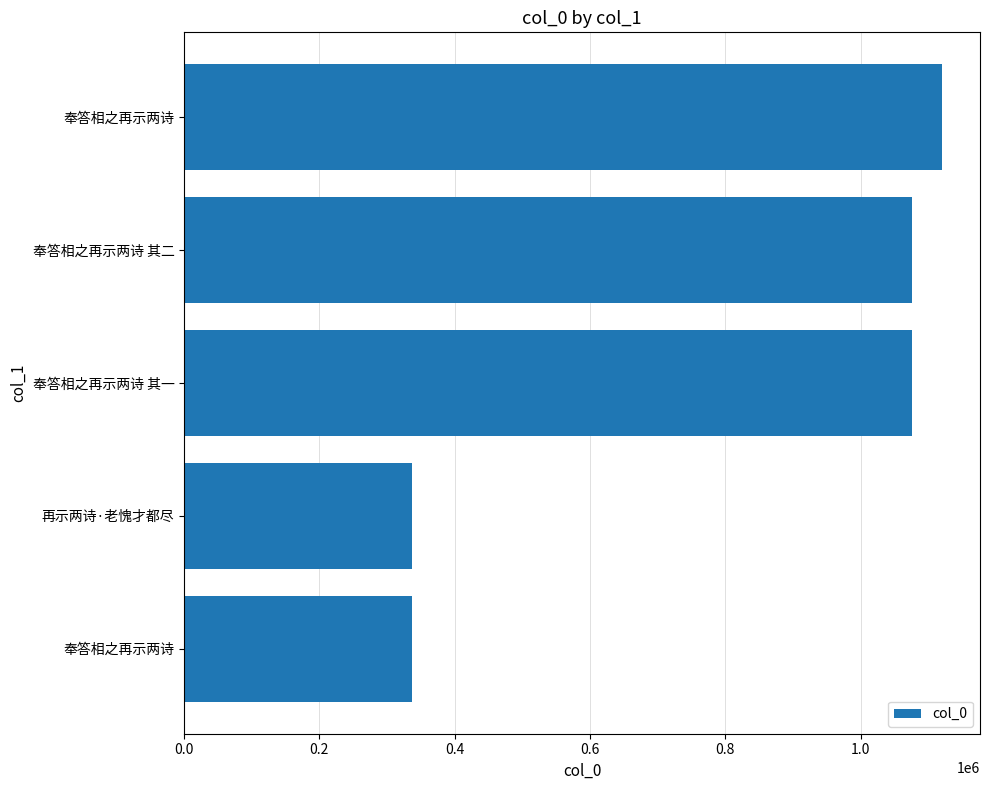

What is the sum of all values?

3946745